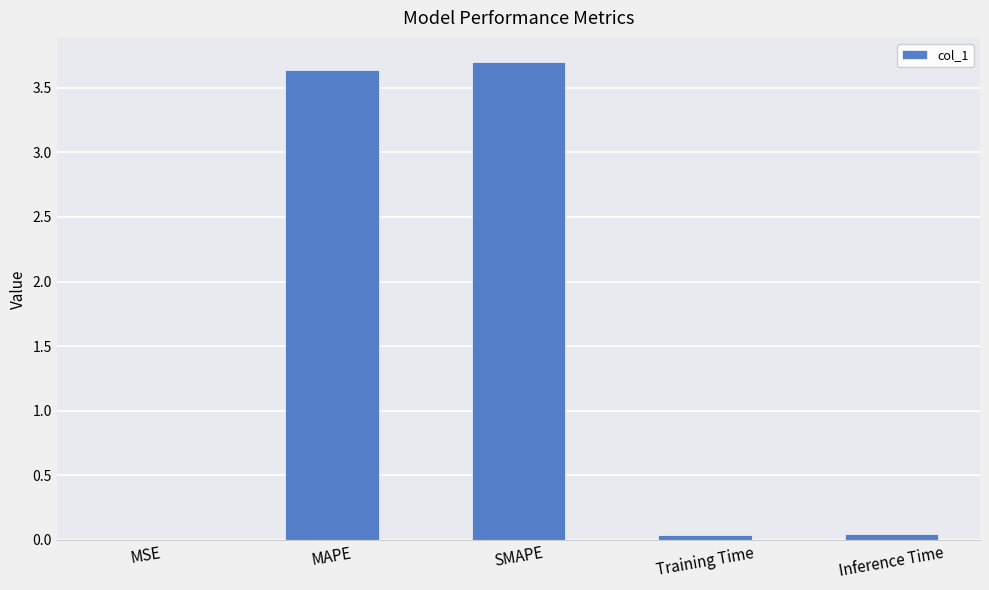

What is the maximum value shown in the chart?

3.7